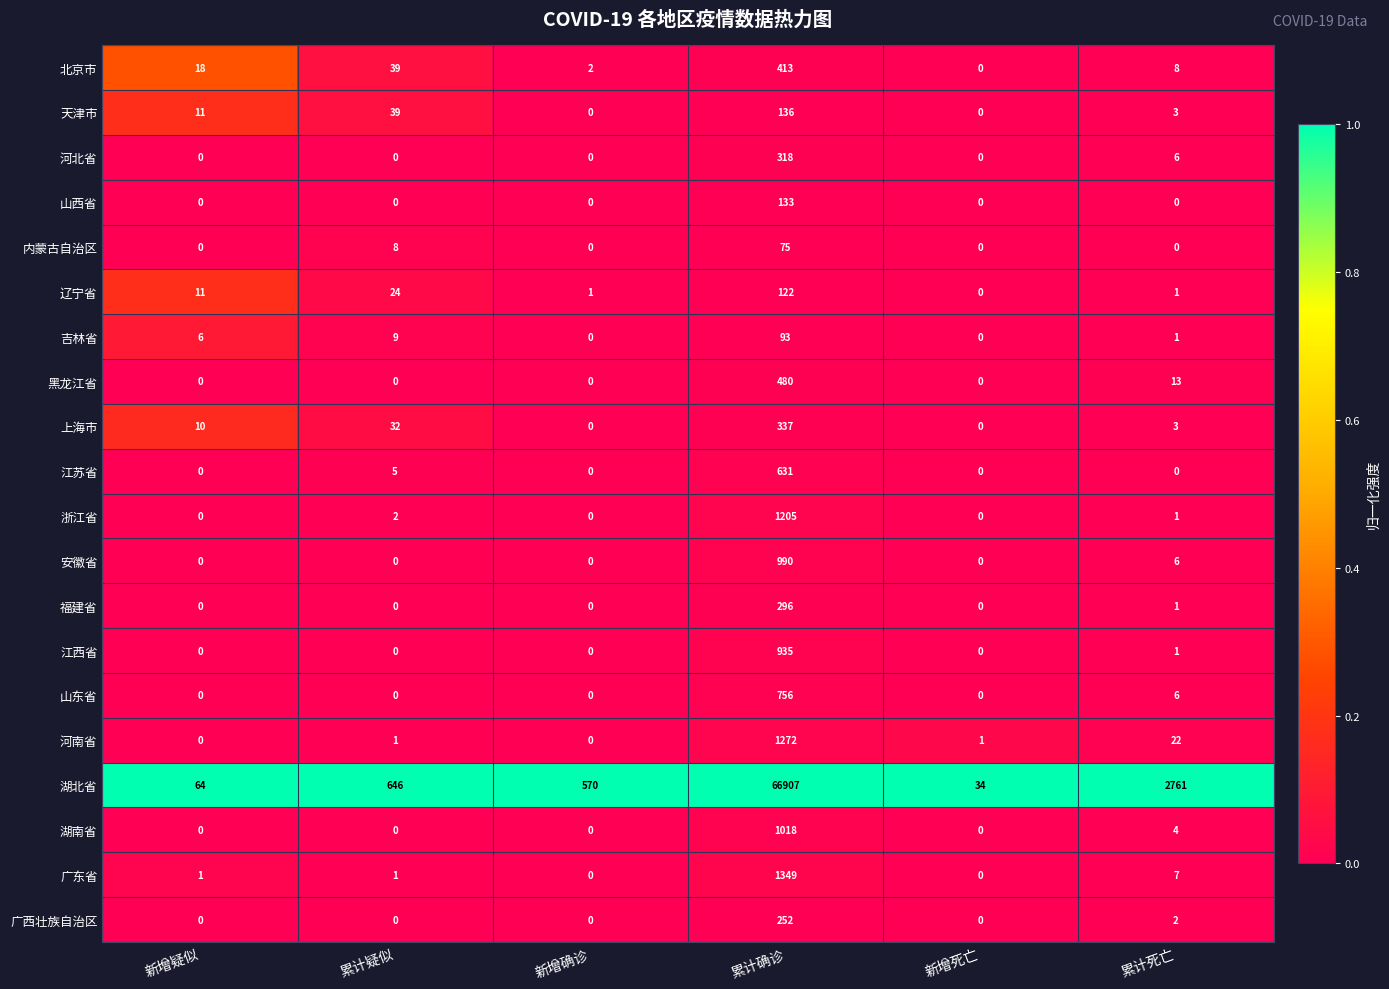

What is the difference between the highest and lowest values at 累计疑似?

646